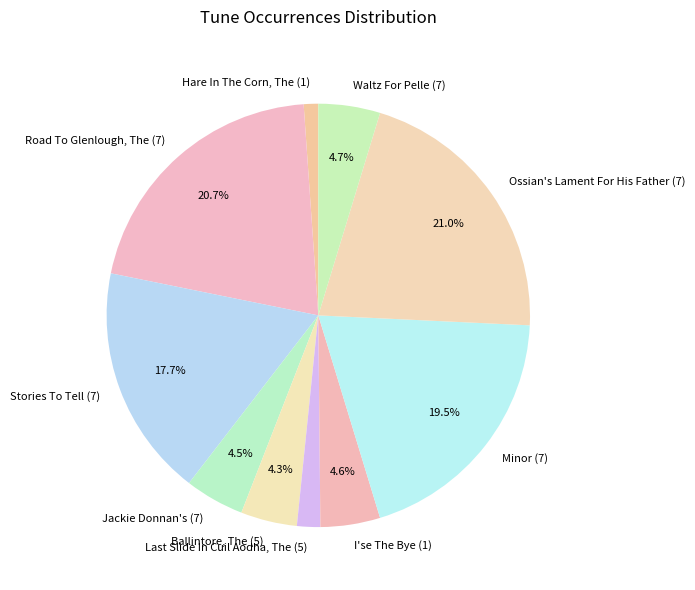

What is the smallest slice in the pie chart?

Hare In The Corn, The (1)